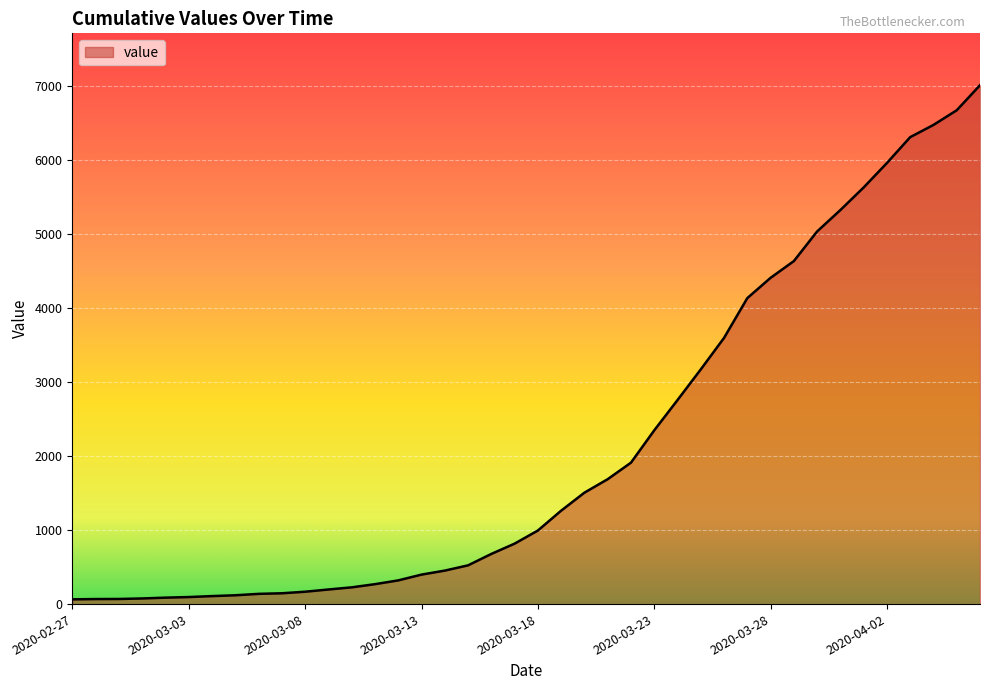

What is the difference between the maximum and minimum values?

6940